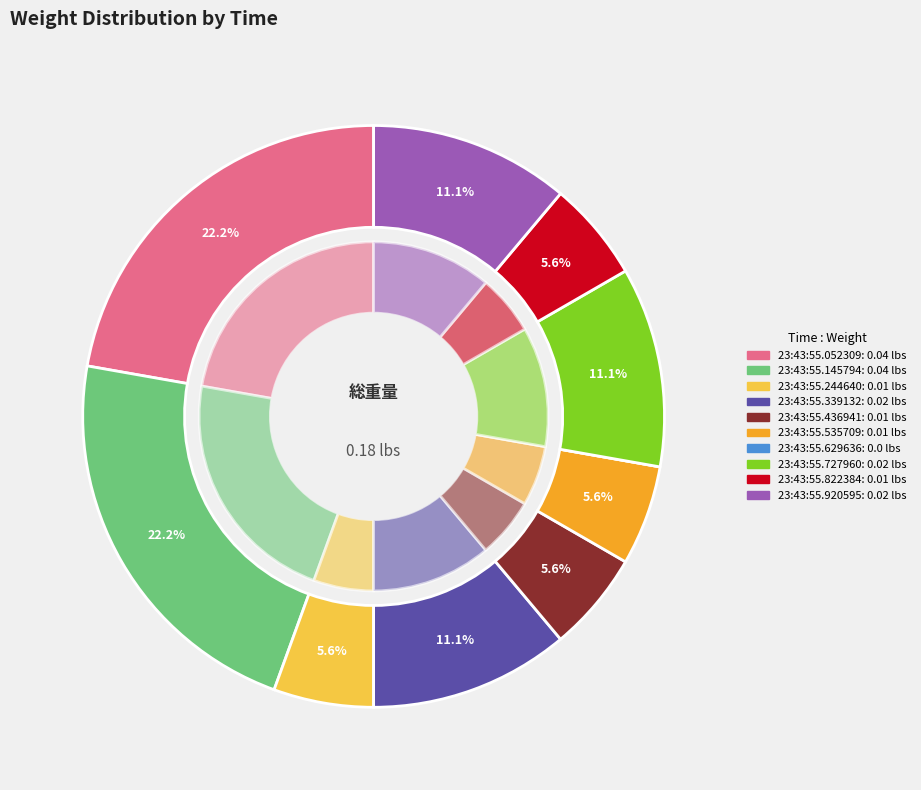

To the nearest percent, what percentage of the pie is 23:43:55.436941?

6%